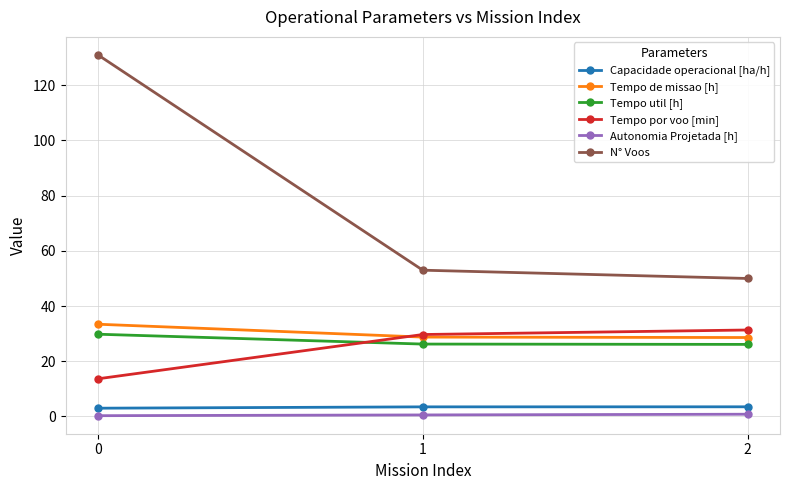

Read the Capacidade operacional [ha/h] value at 0.

3.0